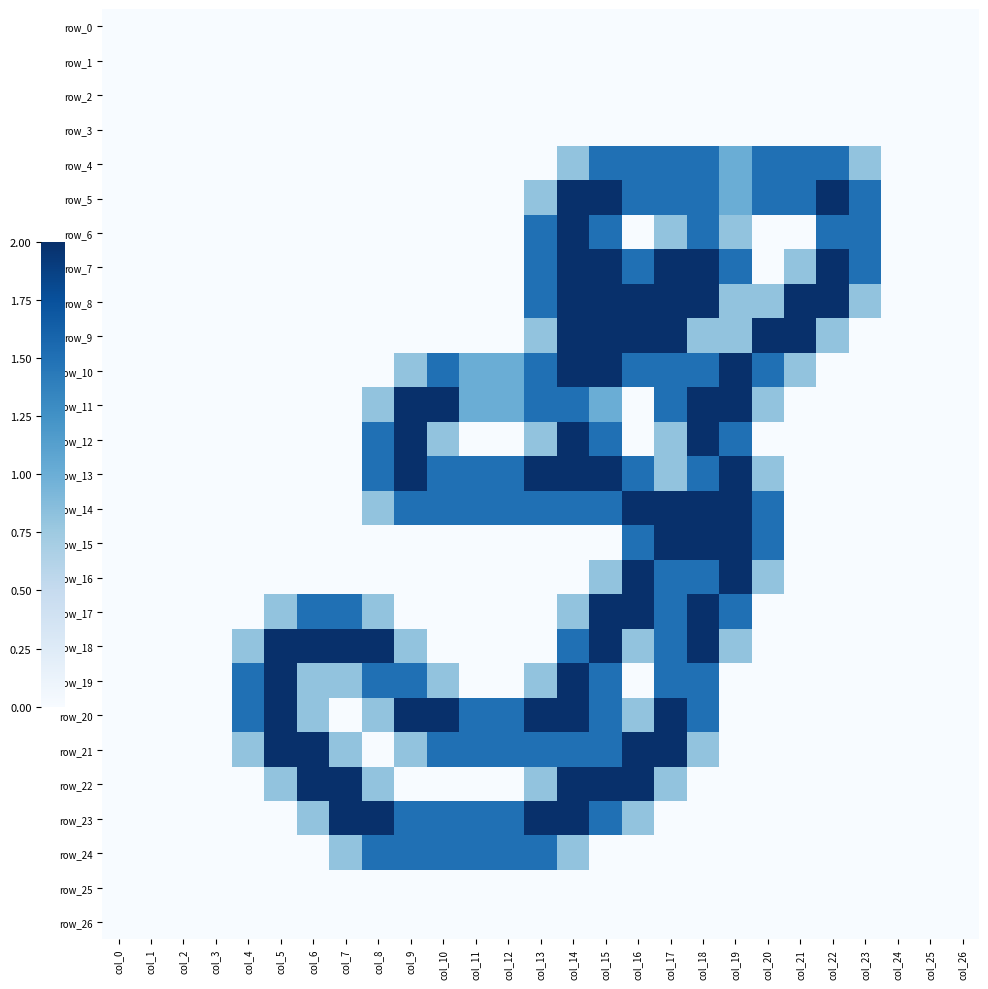

Rank the series by their maximum value, from lowest to highest.

row_0, row_1, row_2, row_3, row_25, row_26, row_4, row_24, row_5, row_6, row_7, row_8, row_9, row_10, row_11, row_12, row_13, row_14, row_15, row_16, row_17, row_18, row_19, row_20, row_21, row_22, row_23